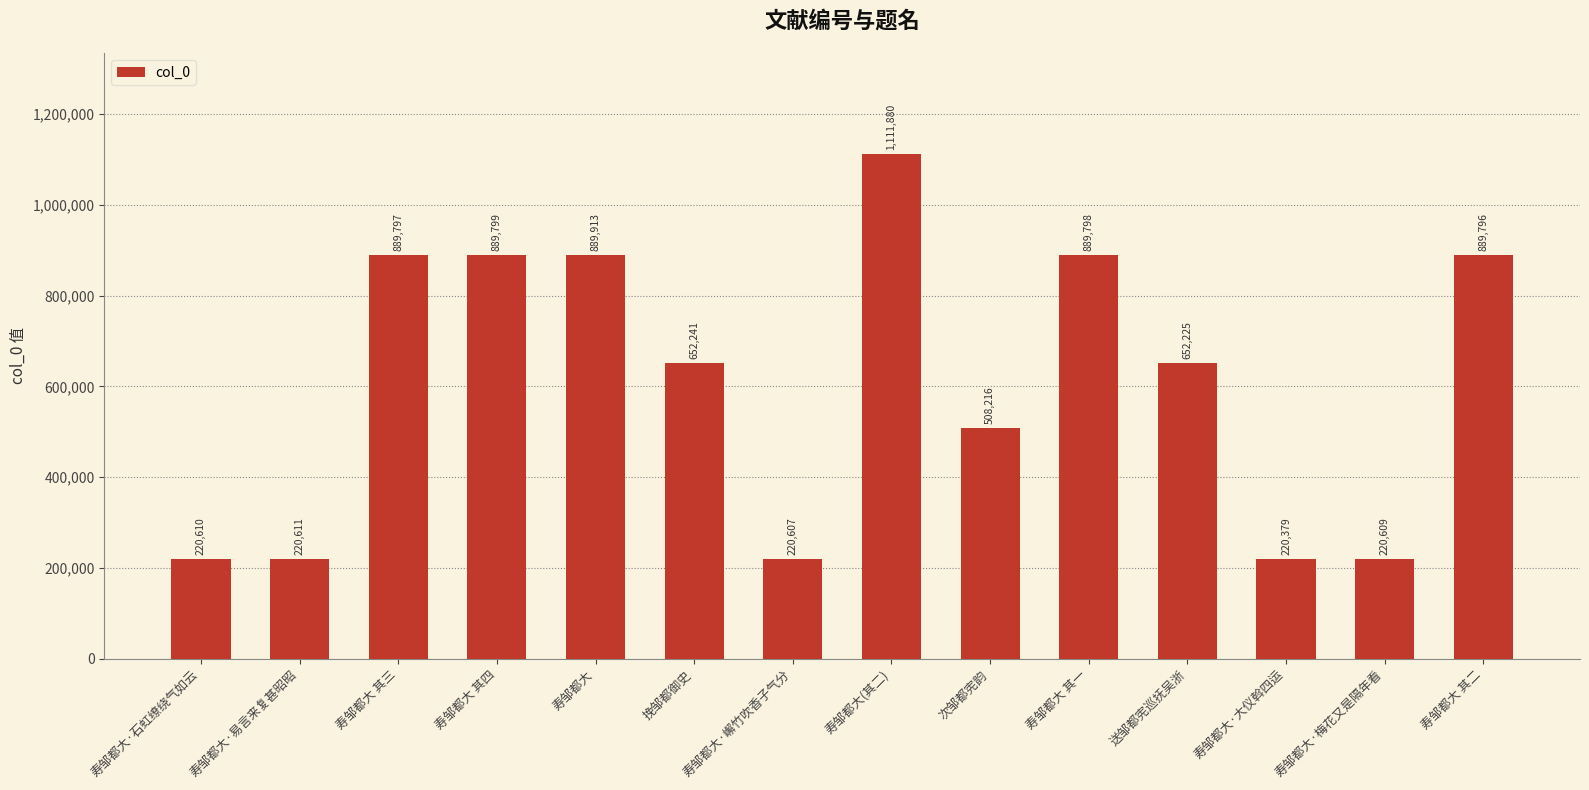

What is the average value?

605463